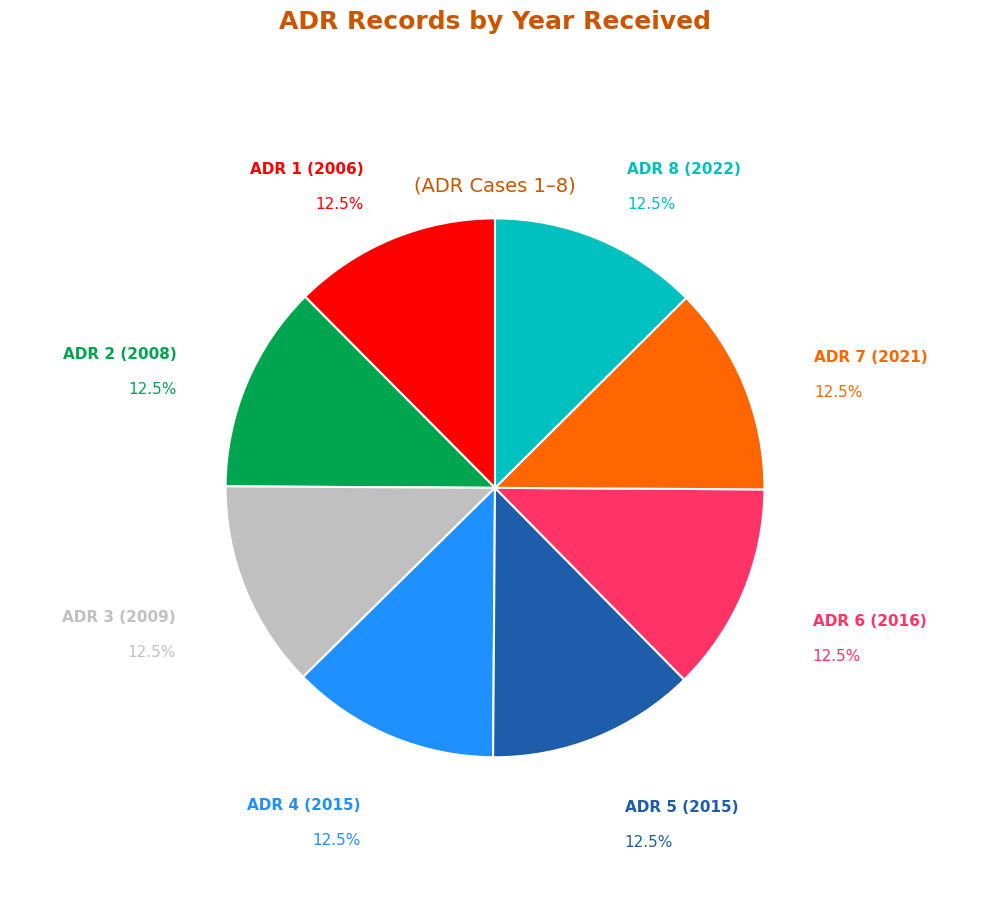

To the nearest percent, what is the average slice percentage?

12%